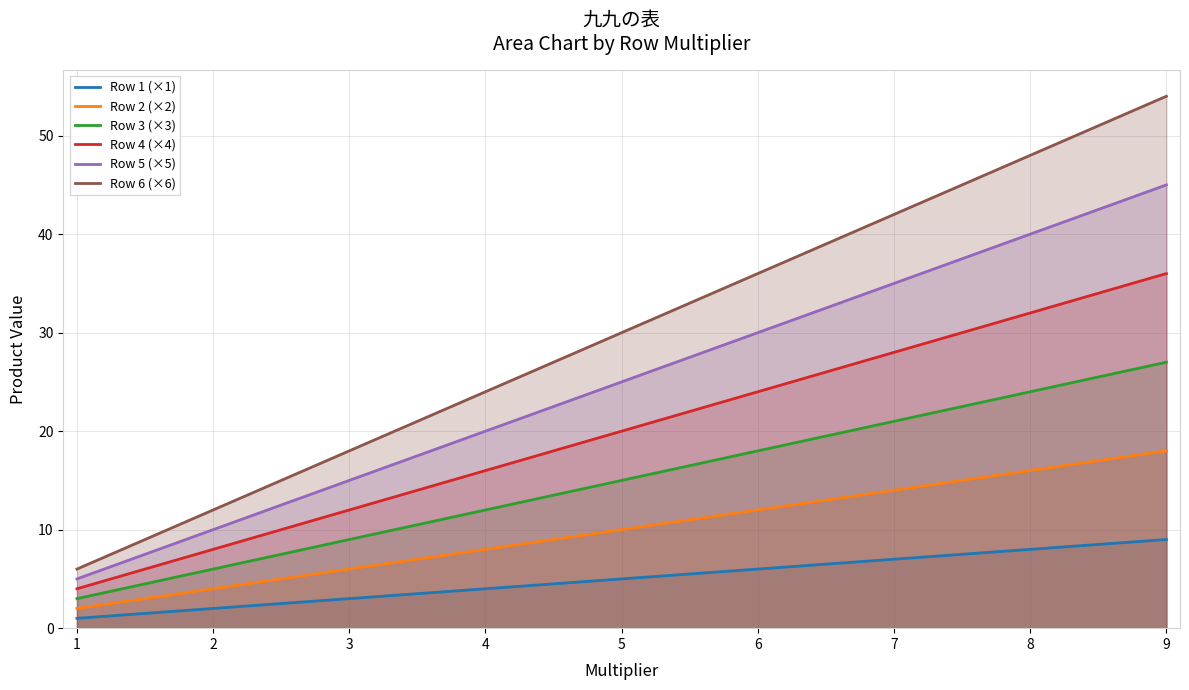

Rank the series at 5 from highest to lowest value.

Row 6 (×6), Row 5 (×5), Row 4 (×4), Row 3 (×3), Row 2 (×2), Row 1 (×1)